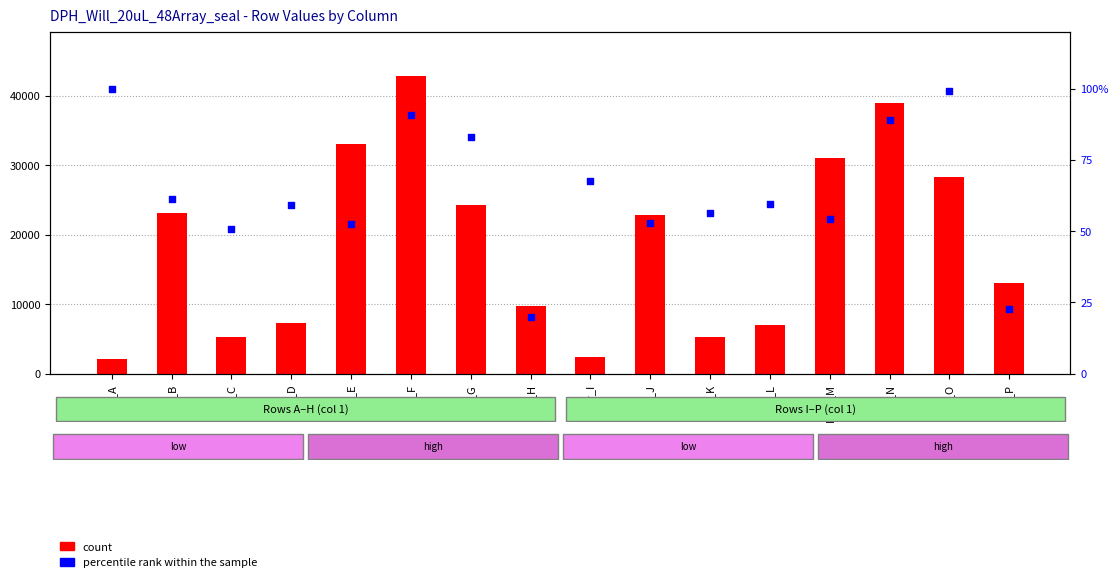

What are all the series names shown in the legend?

count, percentile rank within the sample